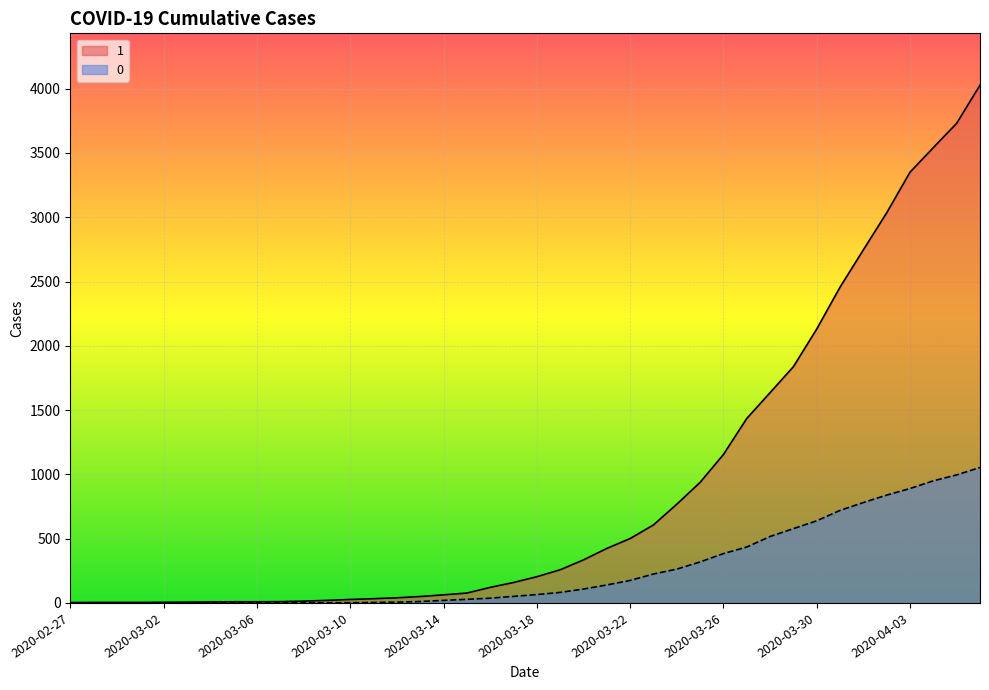

The 1 series shows 1838 at 2020-03-29. True or false?

True